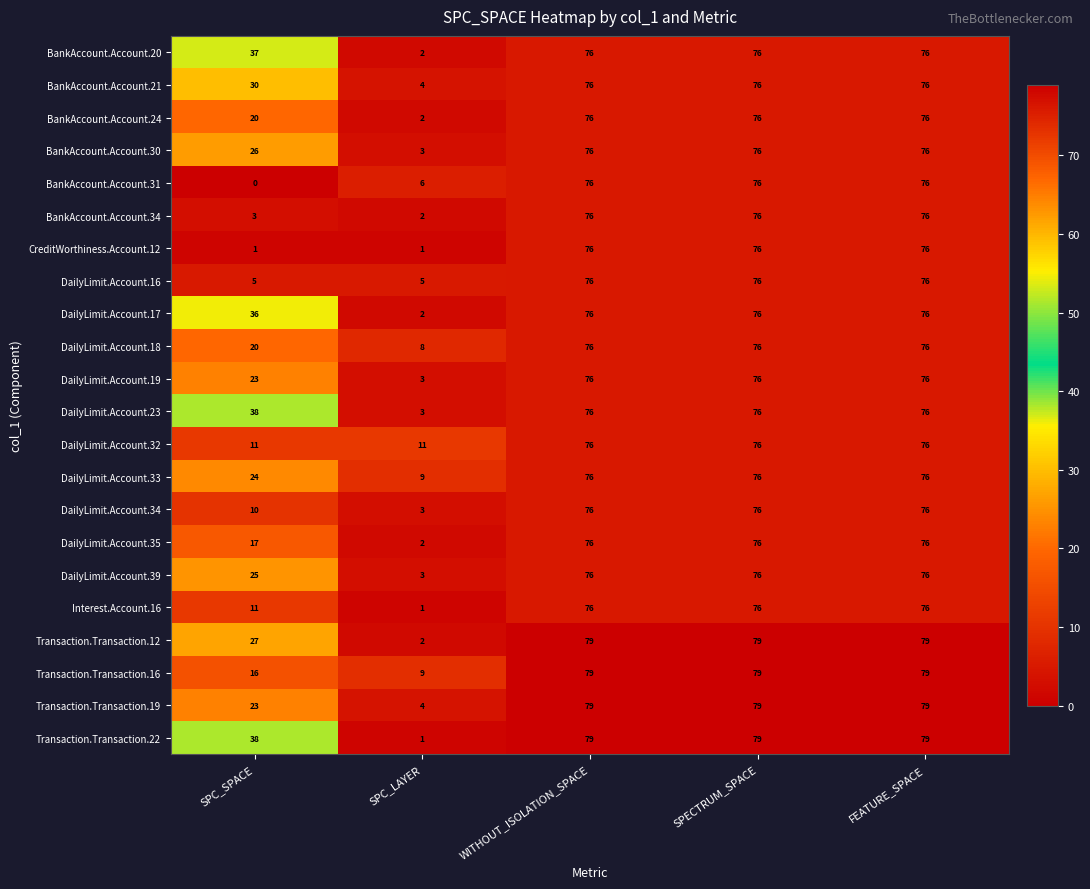

At how many categories does at least one series exceed 78?

3